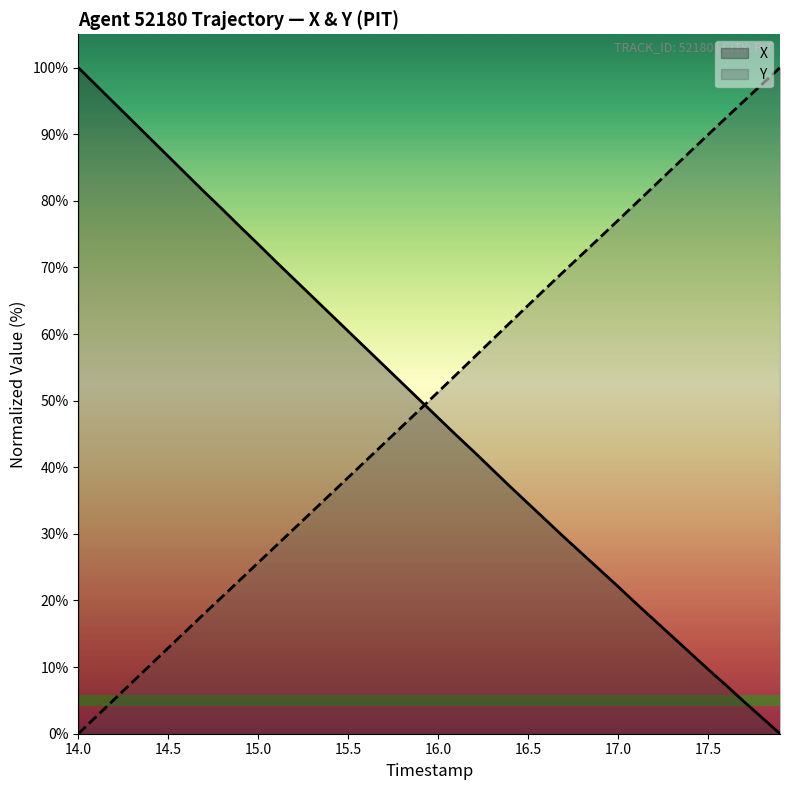

Which series ends up on top after the final intersection of X and Y?

Y